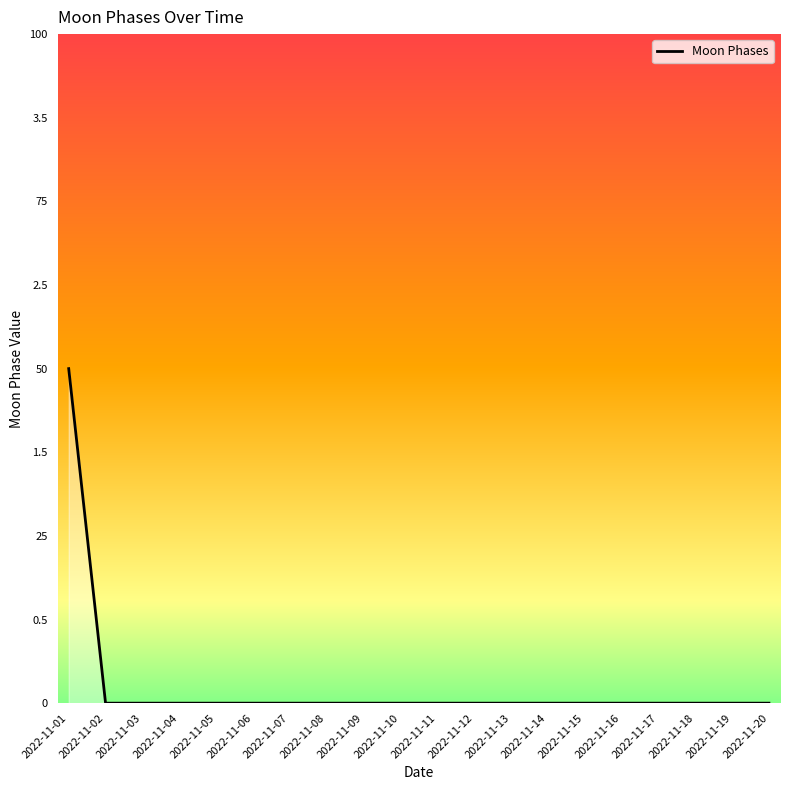

Does the chart display data point markers on the line(s)?

No